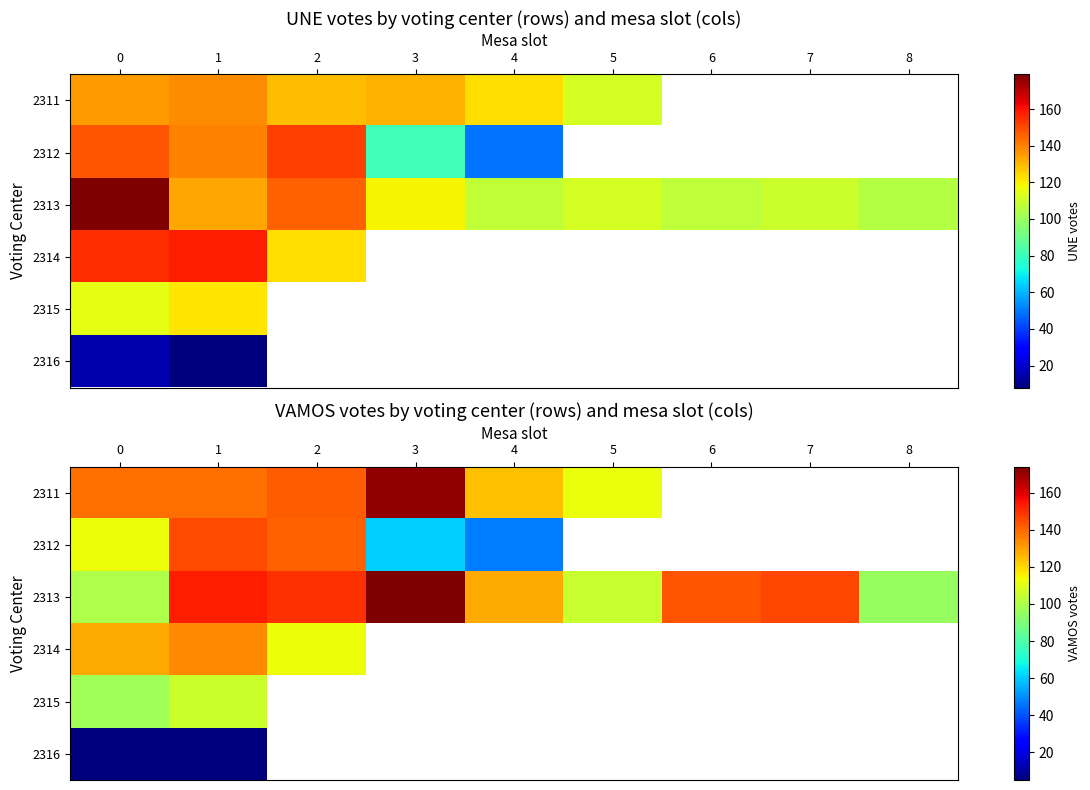

The 2311 series shows 57.5 at 3. True or false?

False